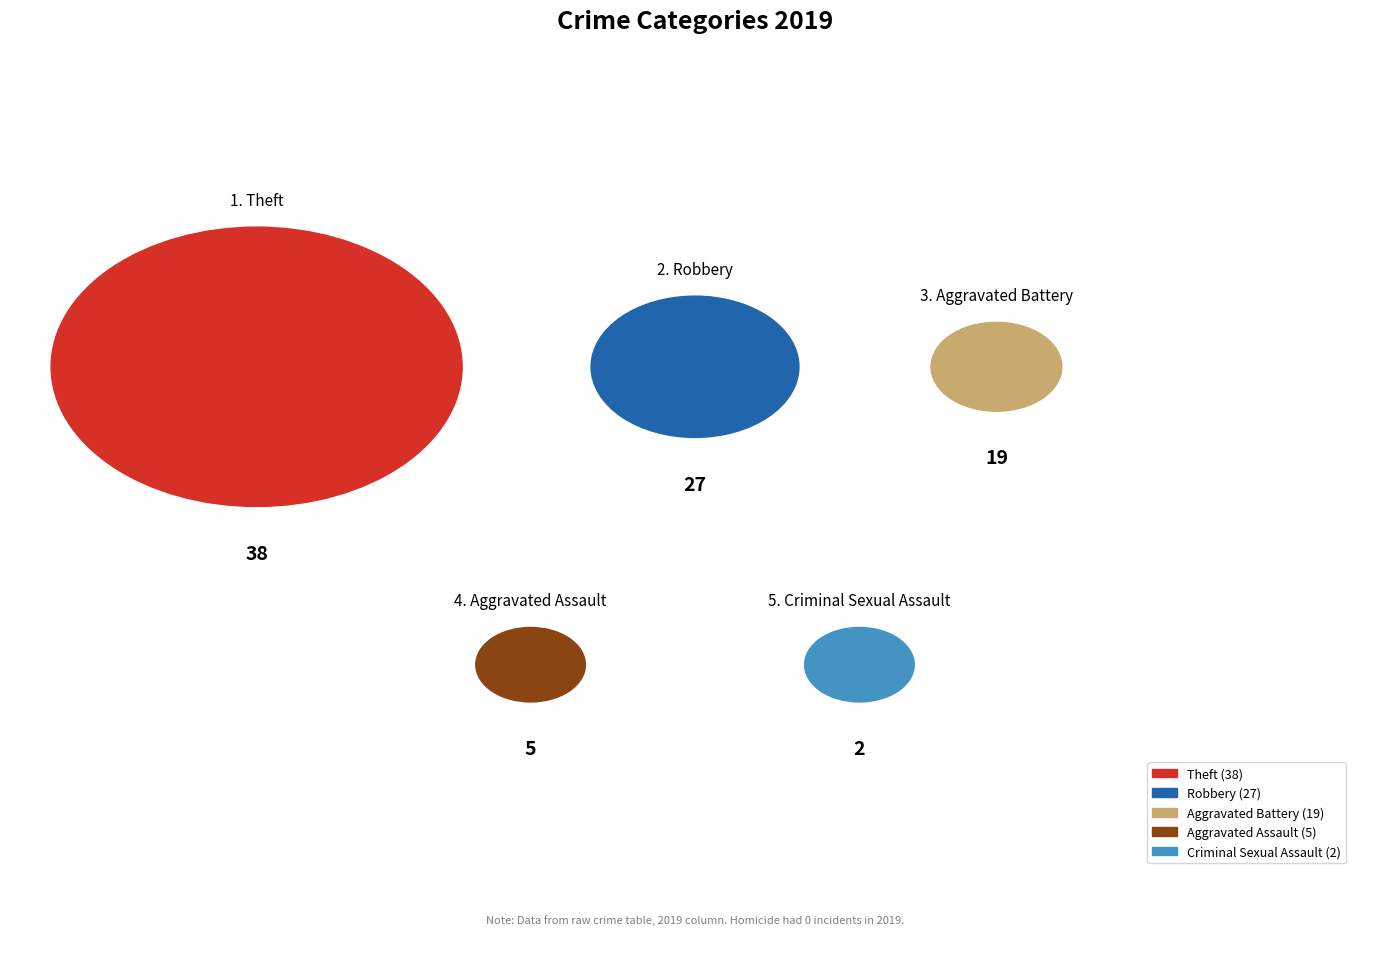

To the nearest percent, what is the combined percentage of Robbery and Criminal Sexual Assault?

32%